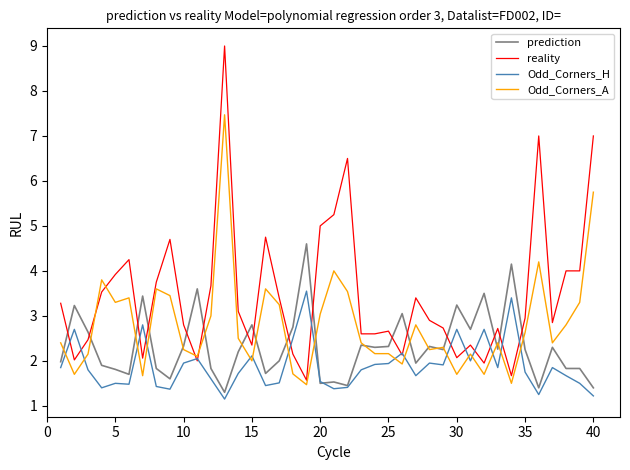

Does the chart have visible grid lines?

No